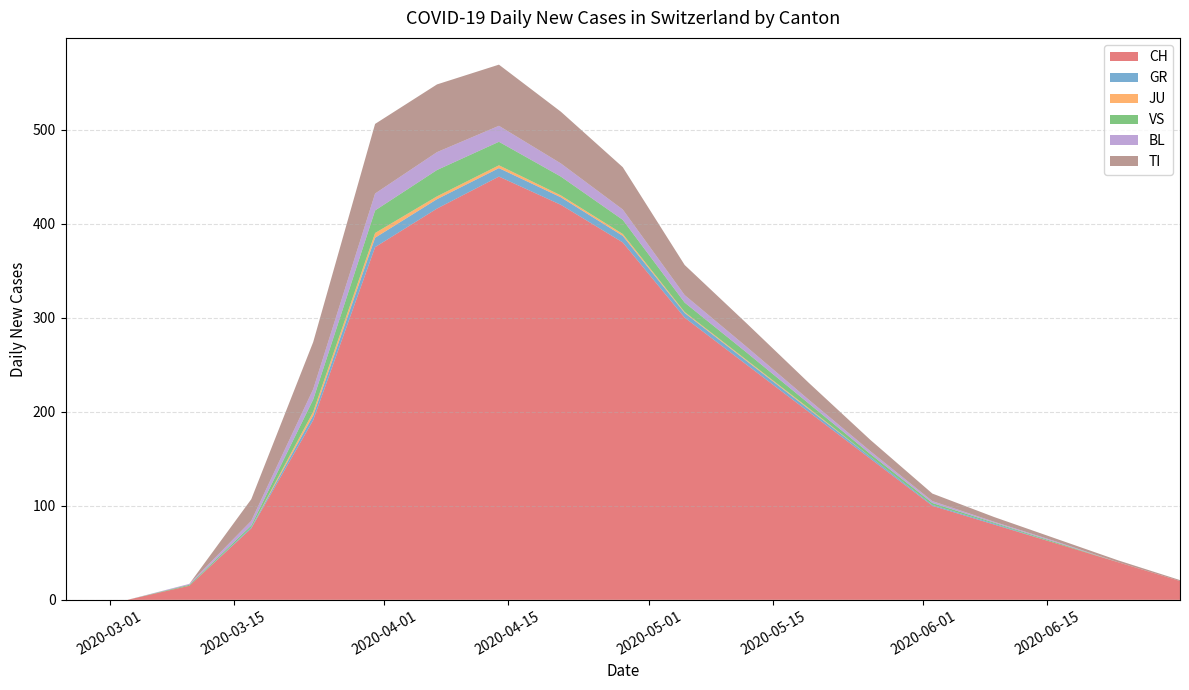

What is the highest value of the CH series?

450